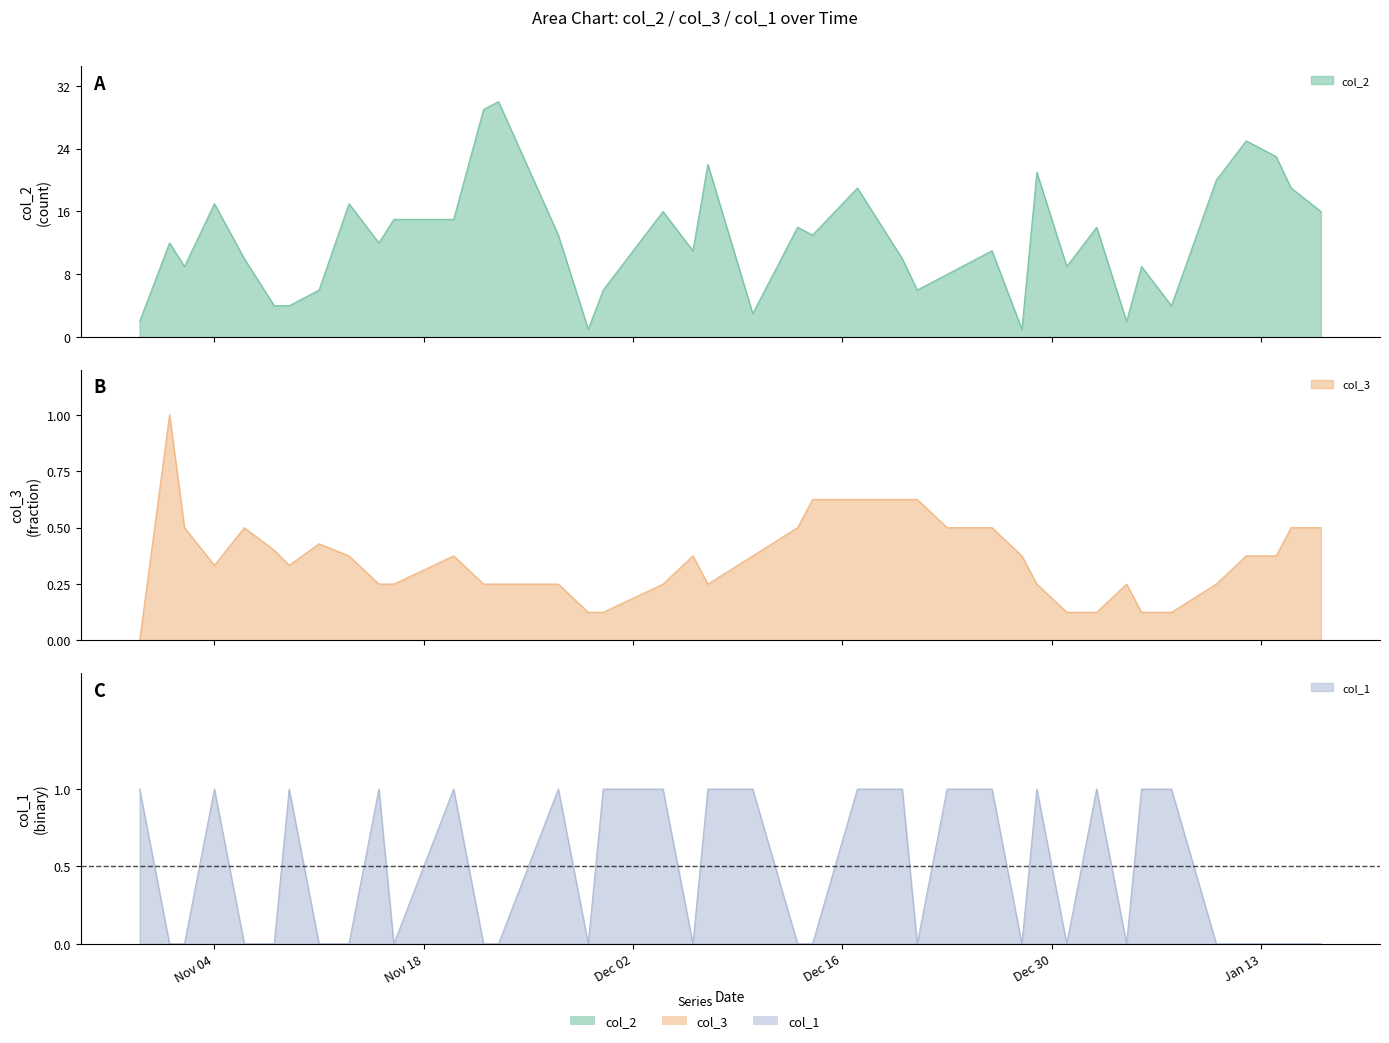

What is the maximum value shown in the chart?

30.0